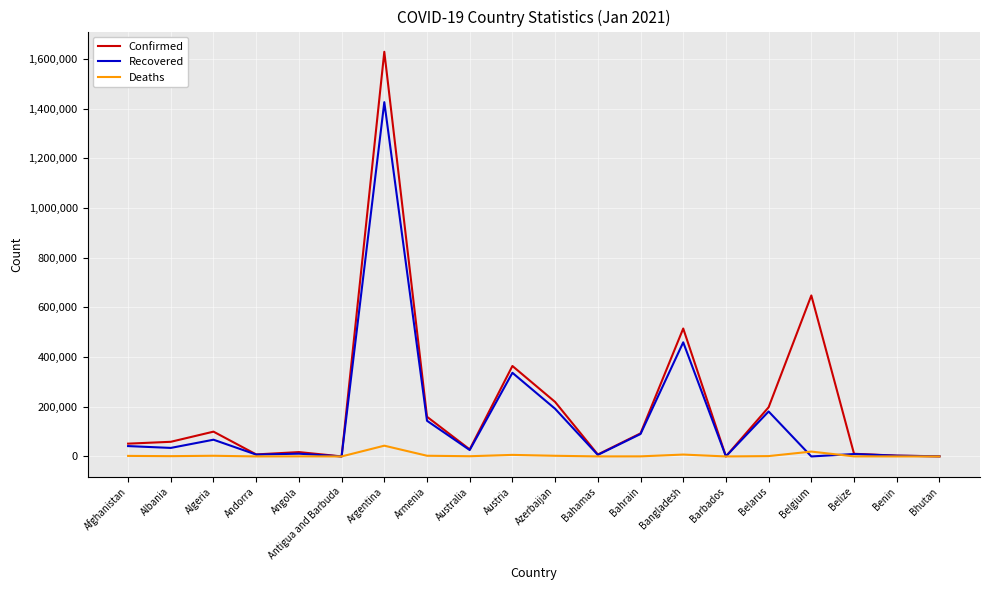

Count the number of categories in the chart.

20